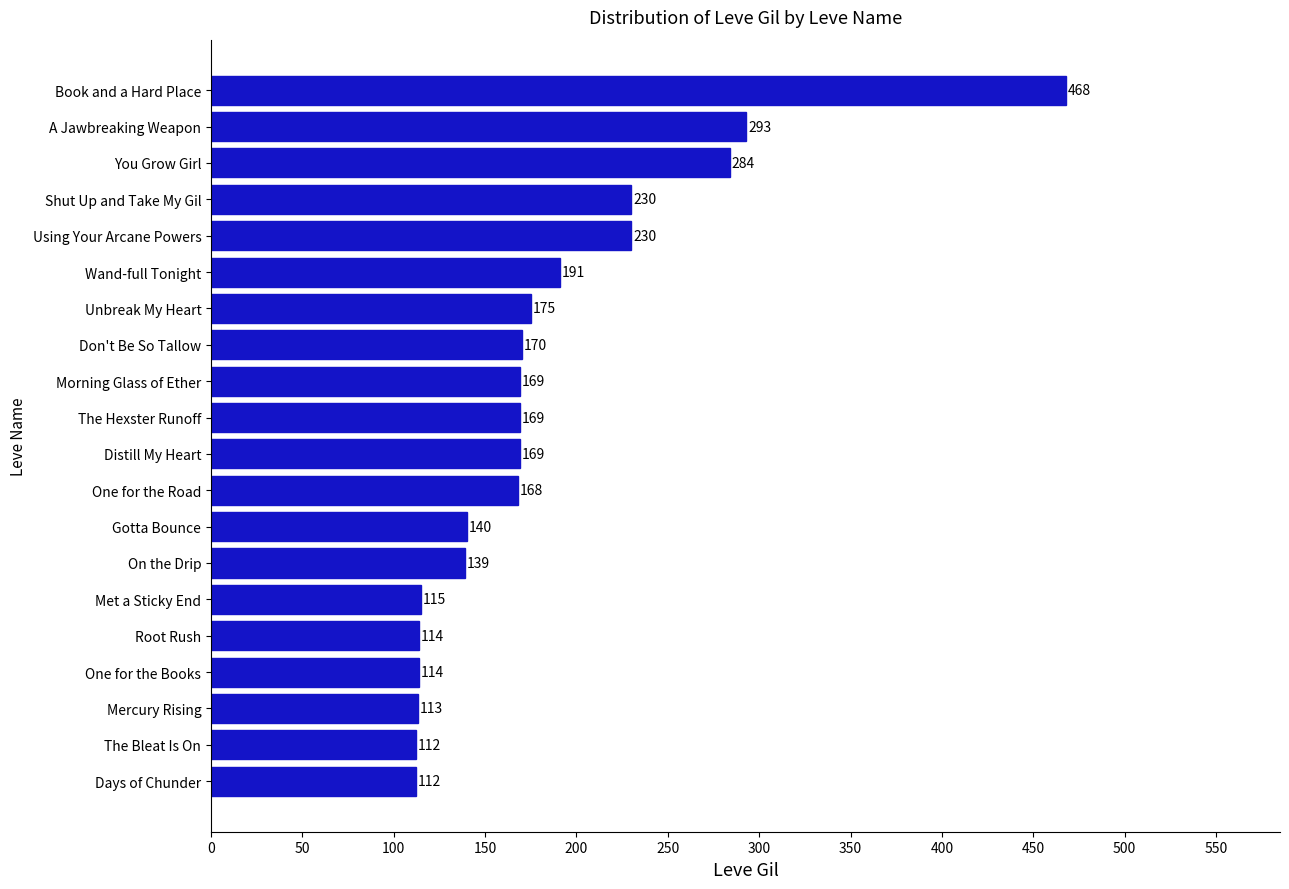

The value at Unbreak My Heart is 259. True or false?

False